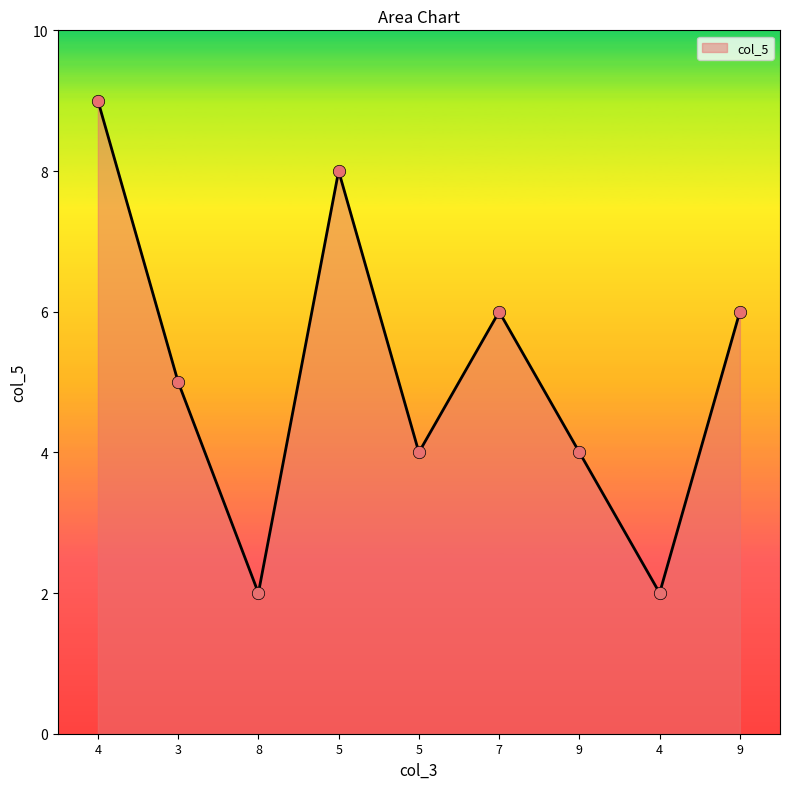

How many lines are shown in the chart?

1